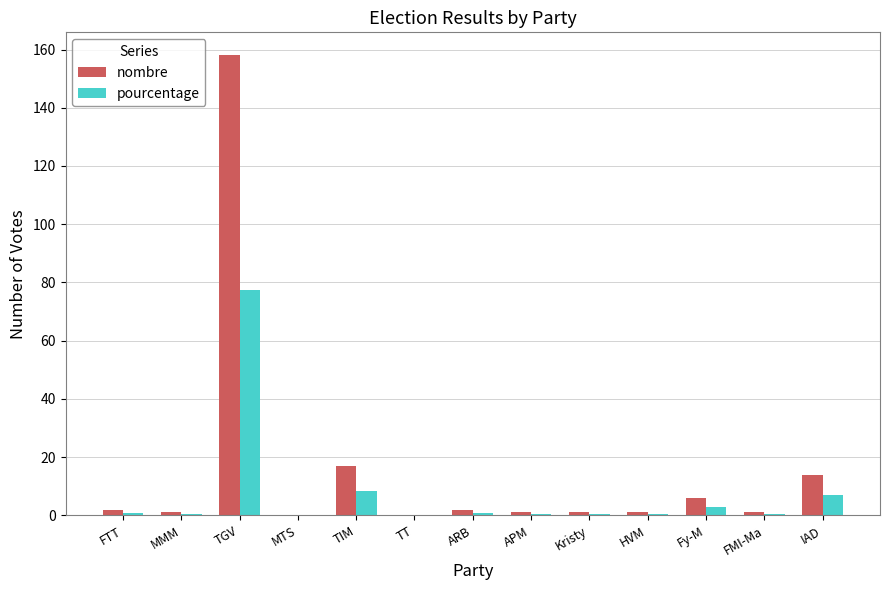

What is the sum of the pourcentage values at MTS and TIM?

8.3